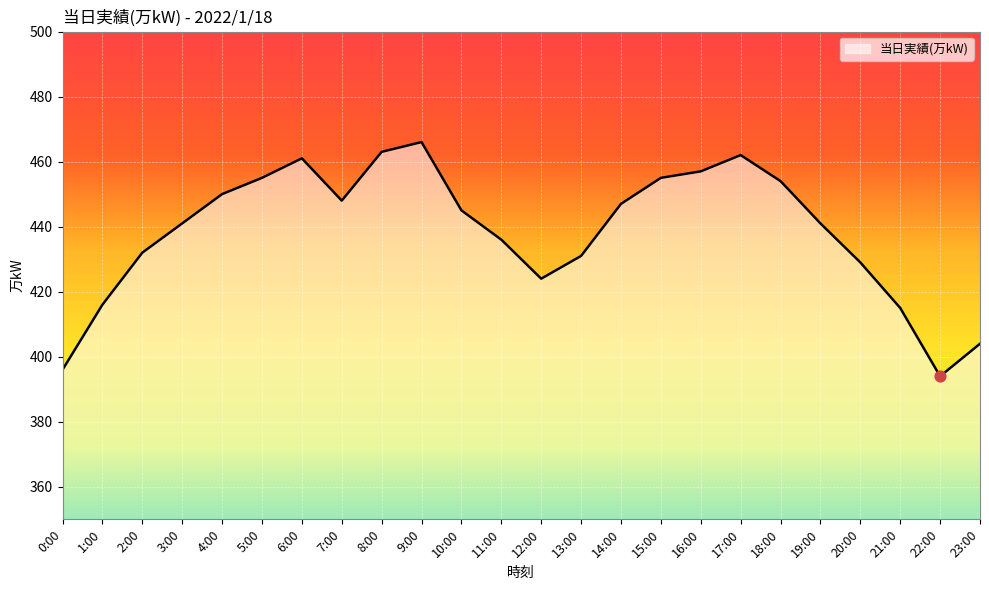

What is the change in value from 3:00 to 12:00?

-17